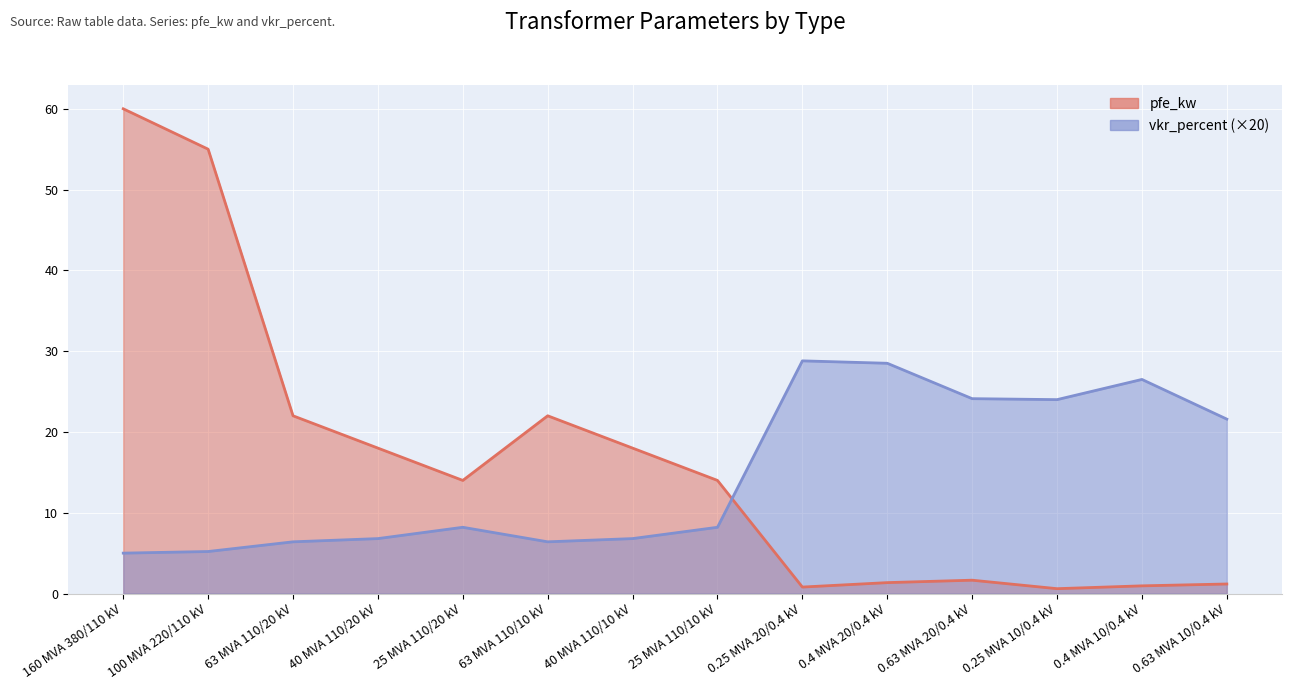

Which series ends up on top after the final intersection of pfe_kw and vkr_percent?

vkr_percent